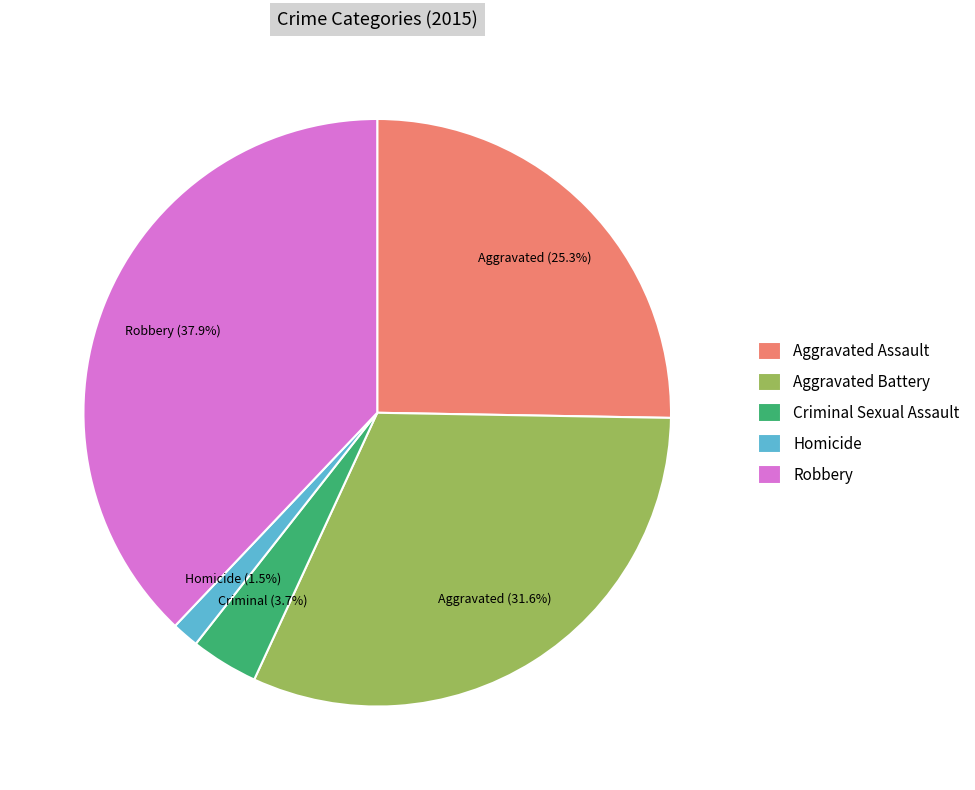

To the nearest percent, what percentage of the pie is Aggravated Assault?

25%